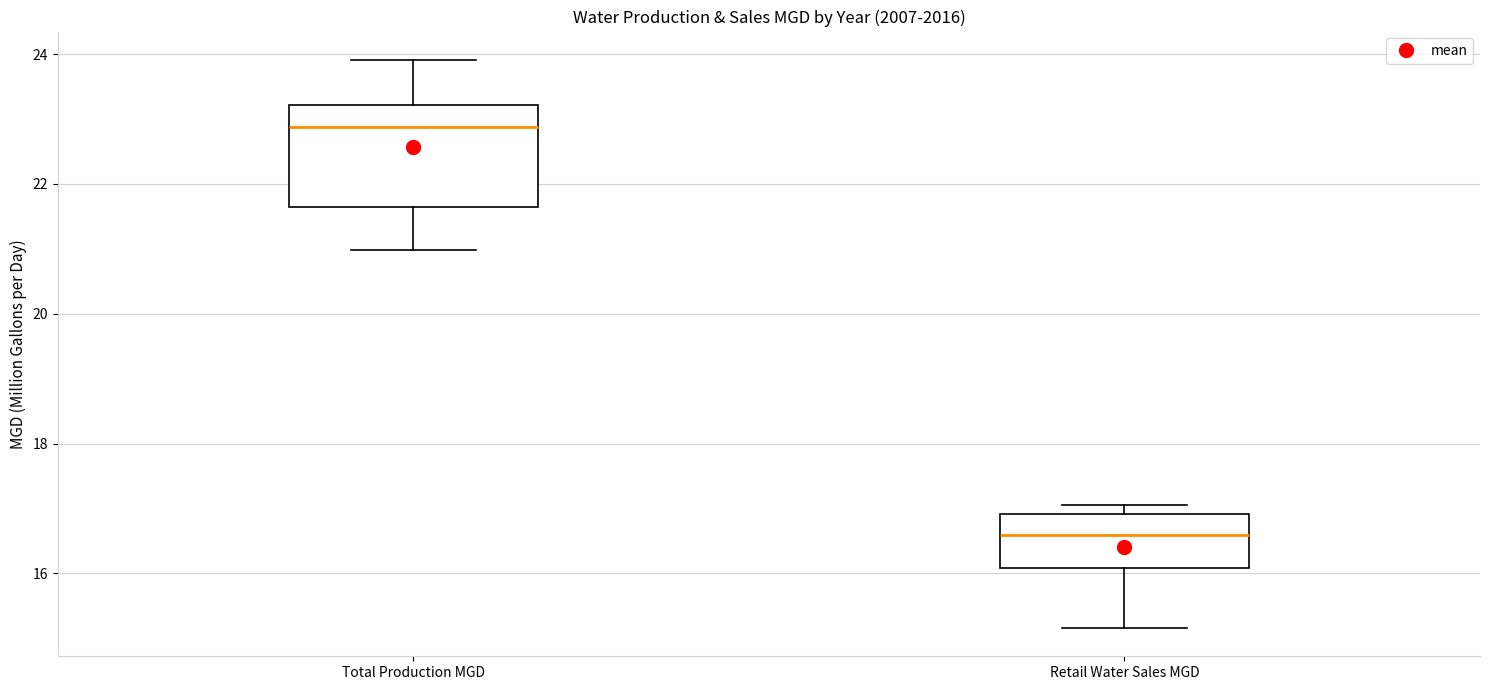

Reading left to right, read every box against the y-axis: the position of its median line, the range the box covers, and the ends of its whiskers. The values are not printed on the chart, so give them approximately, as read against the axis.

Total Production MGD: median 22.8, box 21.6 to 23.2, whiskers 21.0 to 24.0
Retail Water Sales MGD: median 16.6, box 16.0 to 17.0, whiskers 15.2 to 17.0 (just above the box's upper edge)